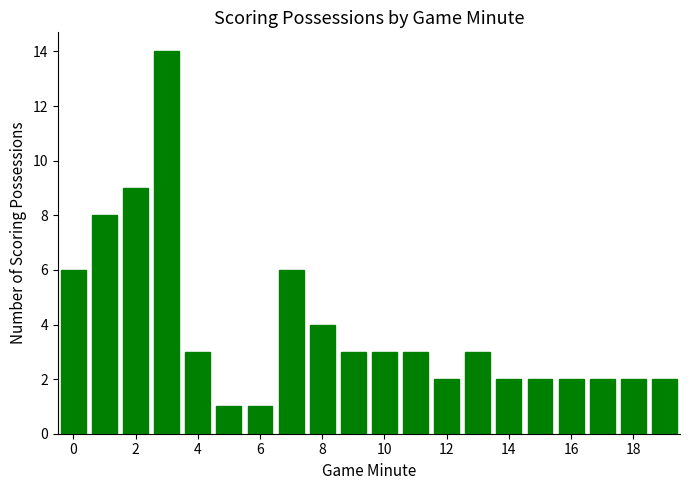

What is the greatest value displayed?

14